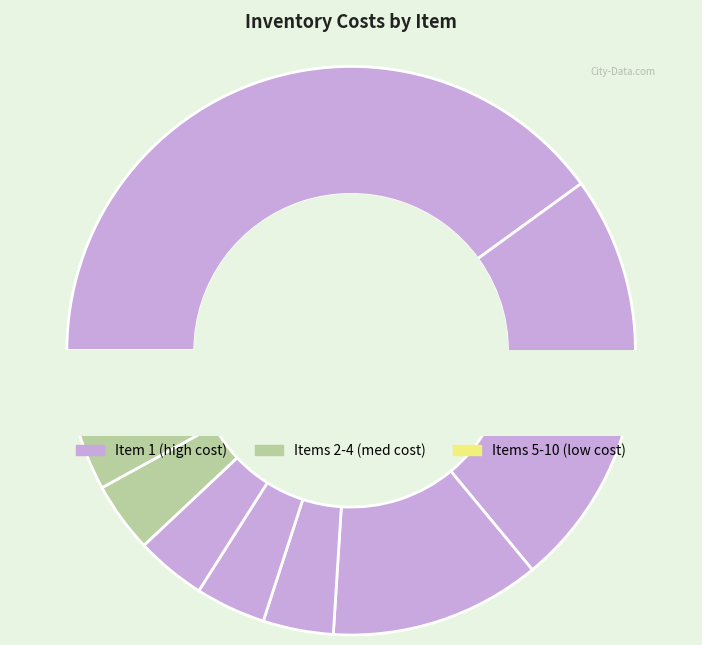

What is the ratio of the value at 9 to the value at 5?

1.0